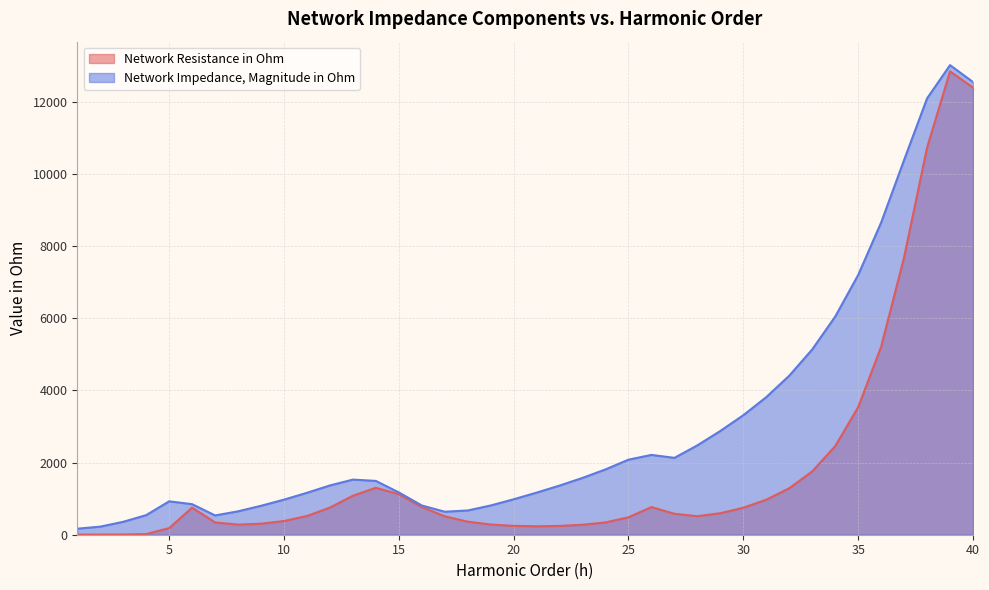

Rank the series by their maximum value, from lowest to highest.

Network Resistance in Ohm, Network Impedance, Magnitude in Ohm